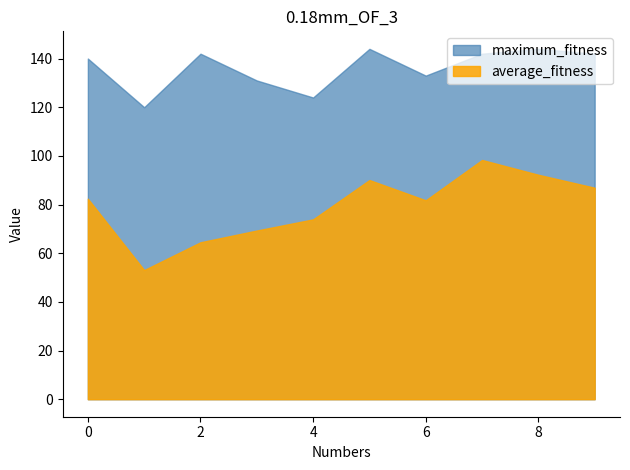

What is the value of the average_fitness point at the 7th from the left?

81.8